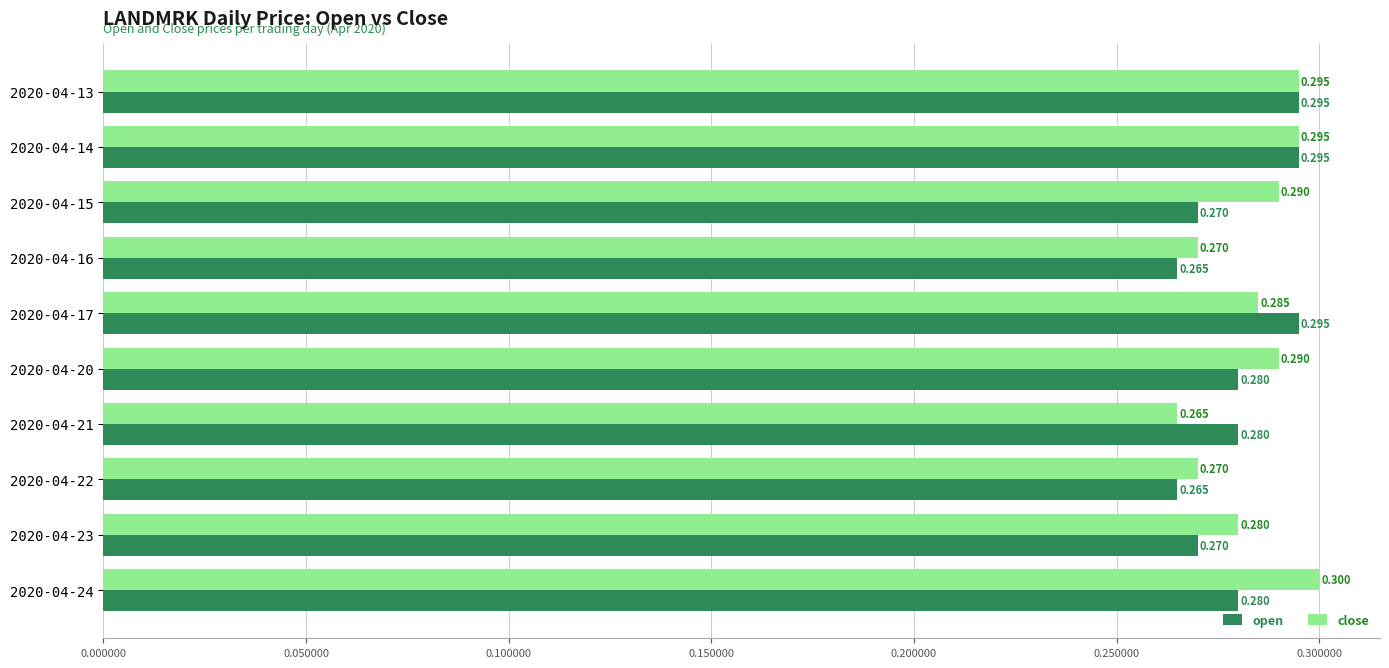

Is the value of close at 2020-04-24 greater than the value of open at 2020-04-23?

Yes